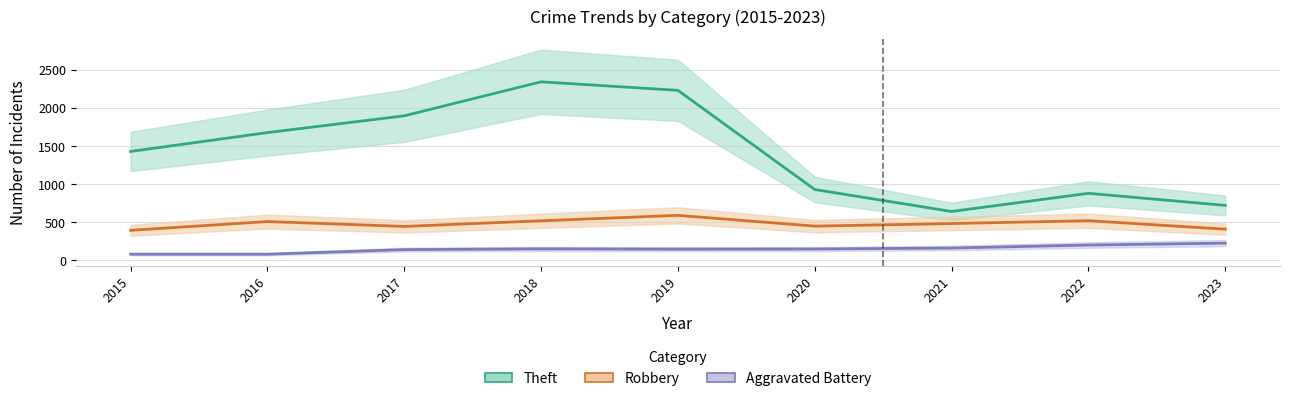

What are all the series names shown in the legend?

Theft, Robbery, Aggravated Battery